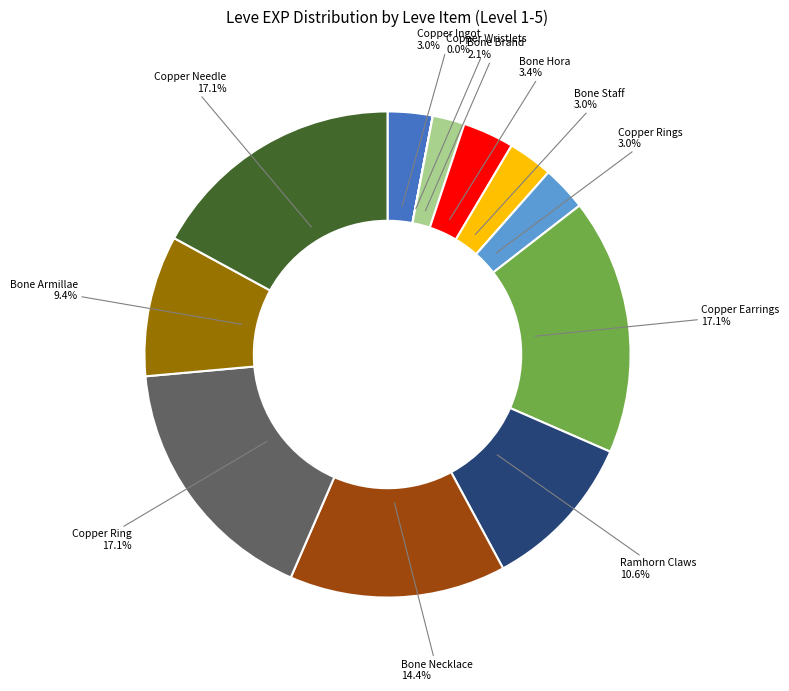

Is there any slice that represents more than half of the pie?

No